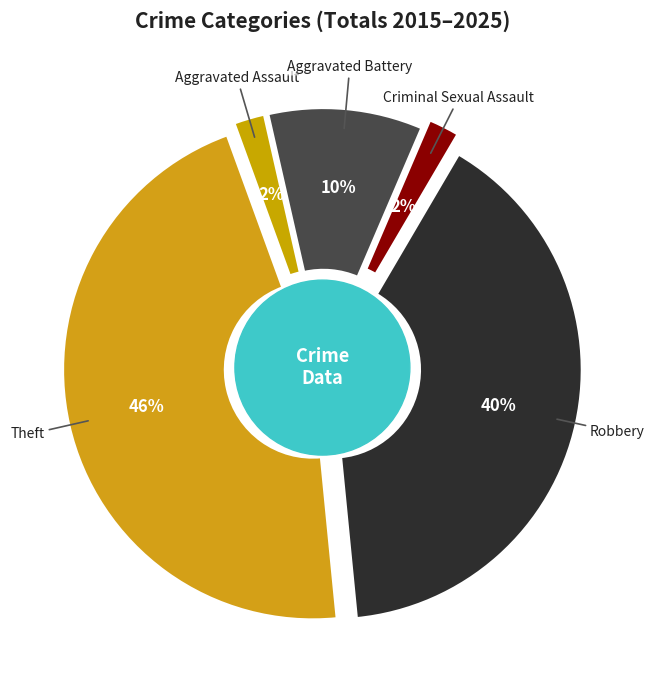

Does any single category account for the majority?

No